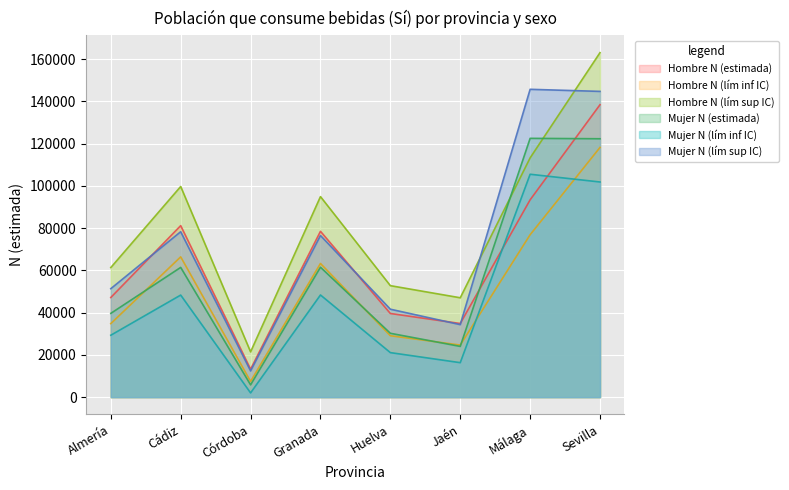

At which category does the chart reach its minimum across all series?

Córdoba